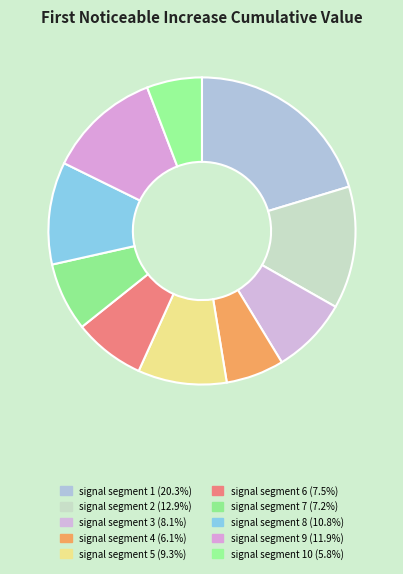

Count the number of slices in the pie.

10